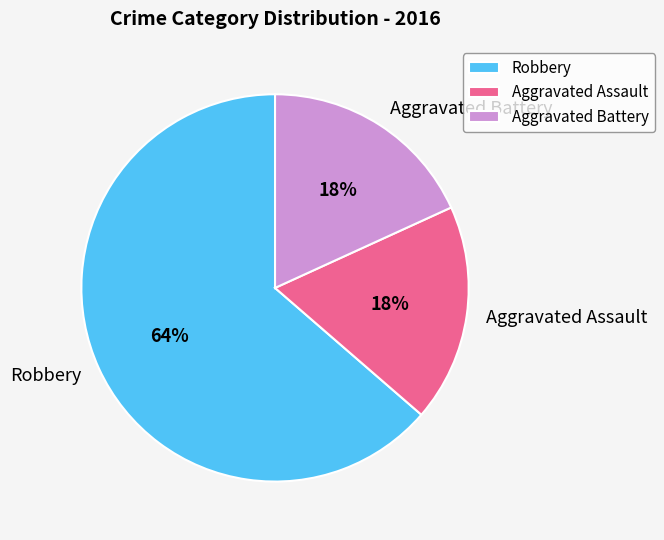

Which slice is the largest?

Robbery